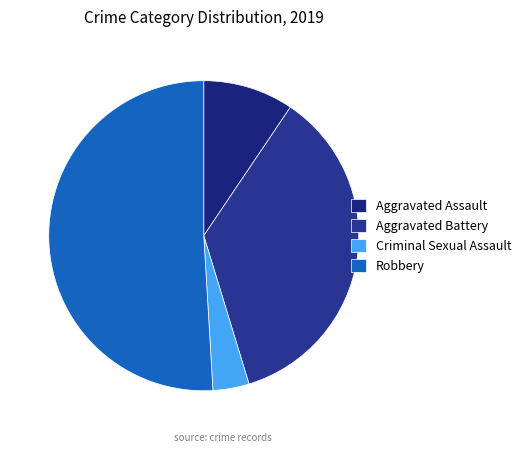

Which has a higher value, Aggravated Battery or Robbery?

Robbery